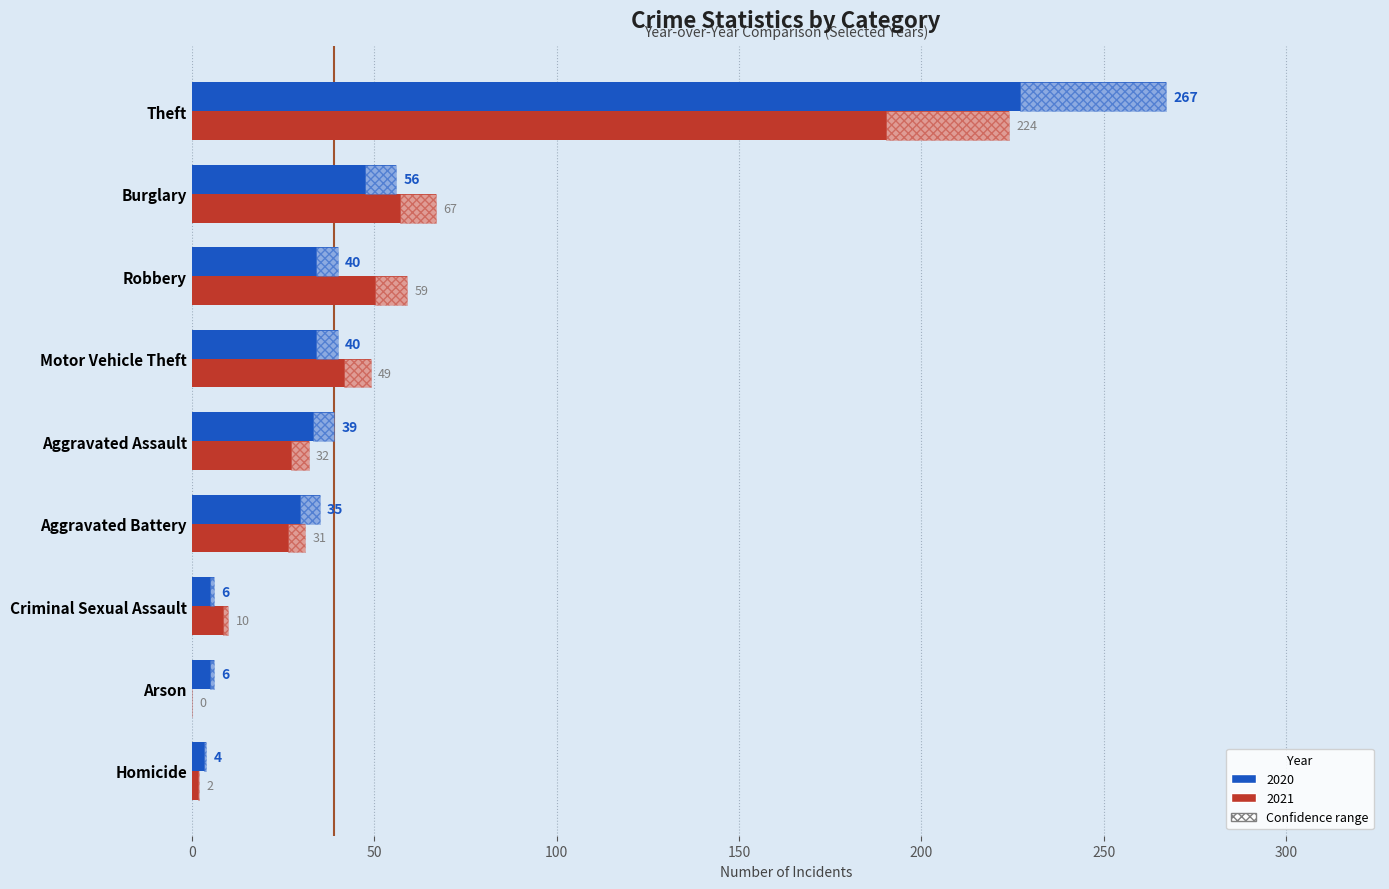

What is the difference between the 2021 values at Criminal Sexual Assault and Robbery?

49